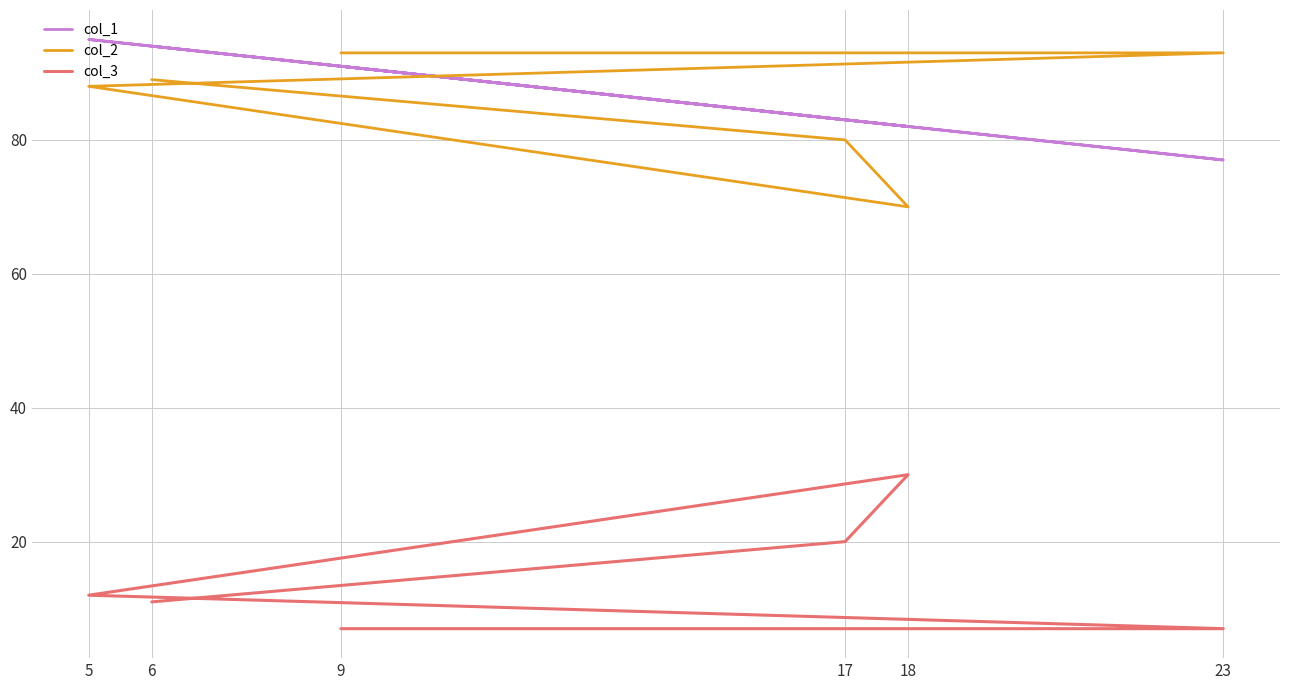

At which category is the sum across all series the highest?

5